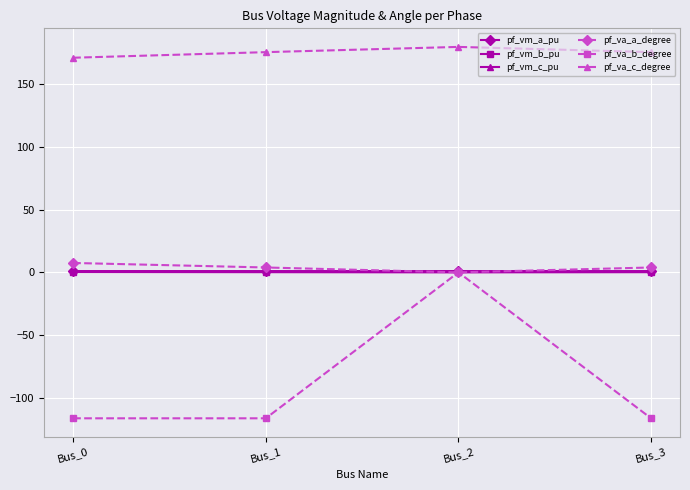

How many categories are shown in the chart?

4